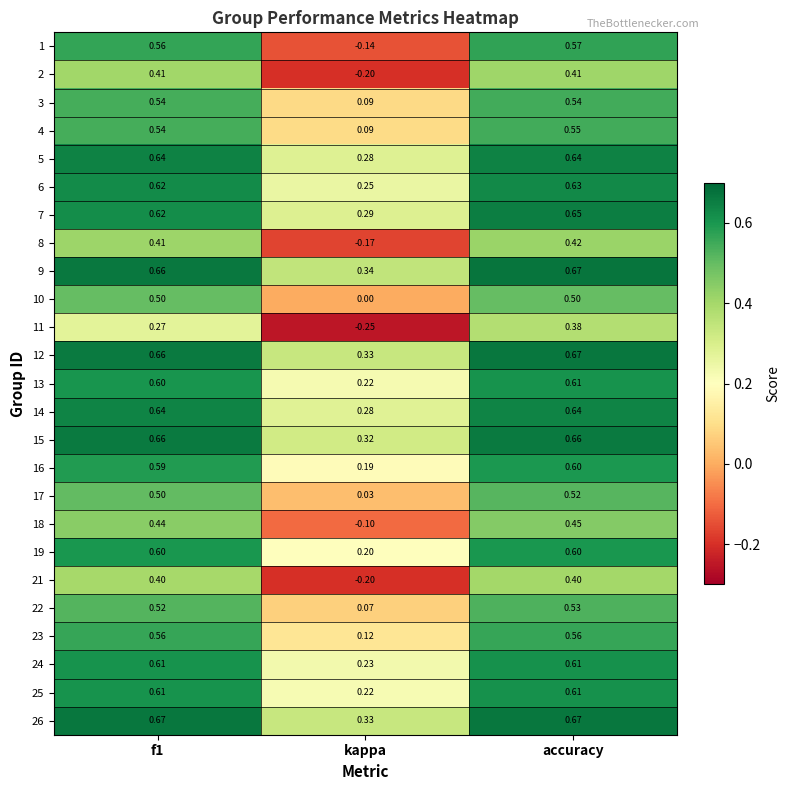

At which label is 10 closest to 0?

kappa